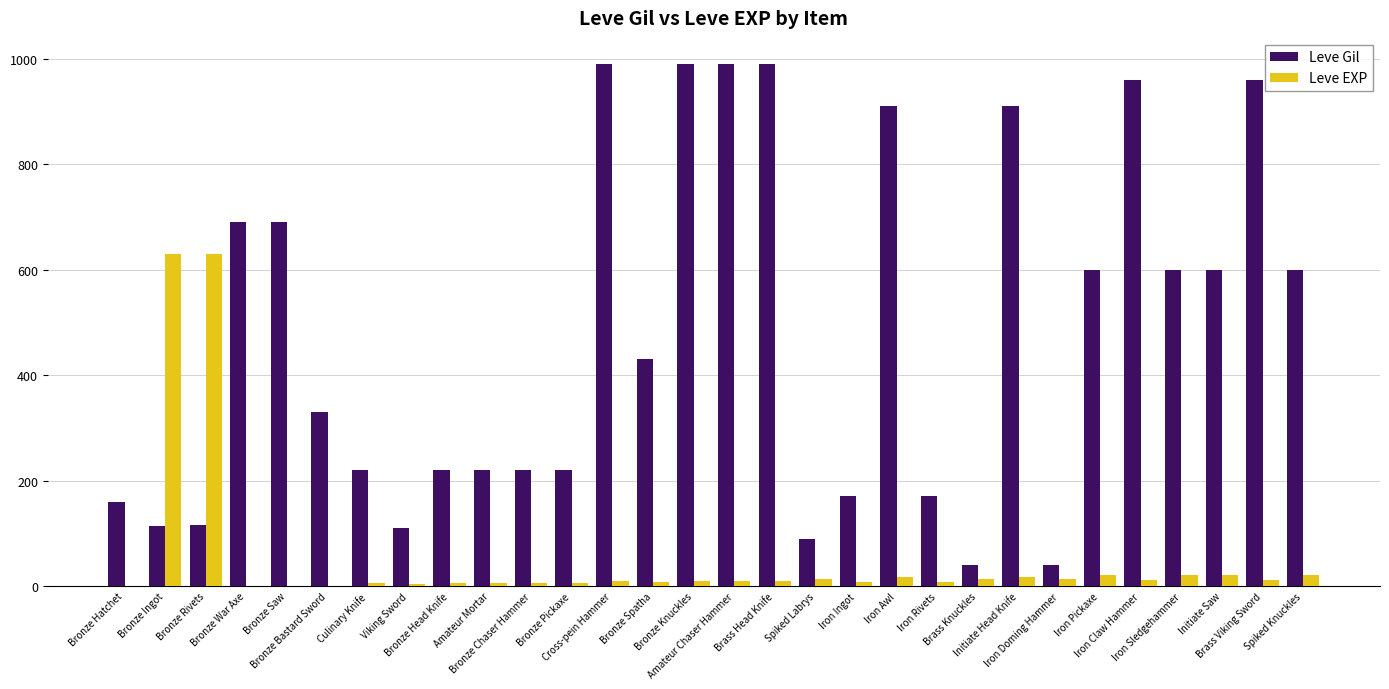

What value does the Leve Gil series have at Amateur Chaser Hammer, to the nearest 50?

1000